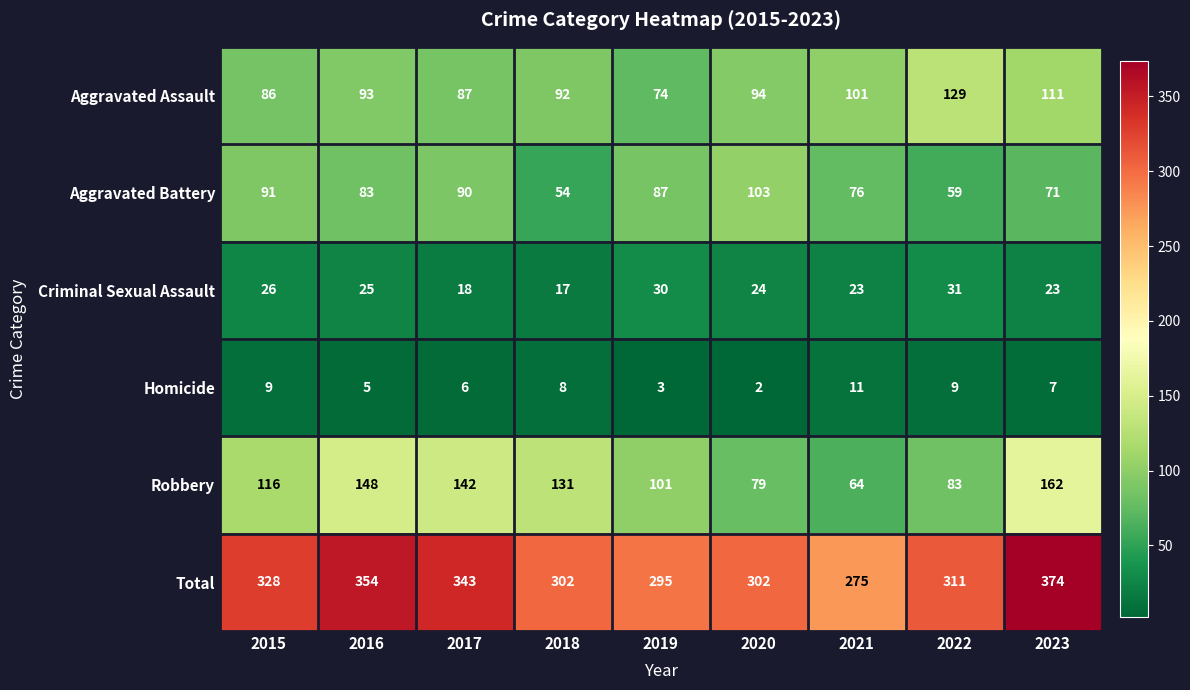

What is the difference between the maximum and second lowest values in the Aggravated Battery series?

44